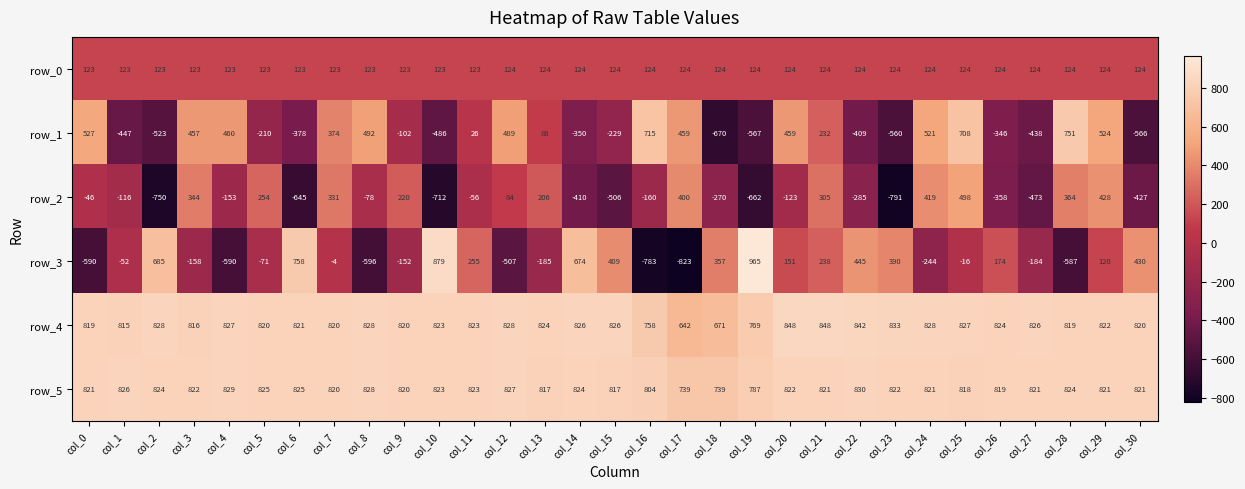

What is the total value across all series at col_2?

1187